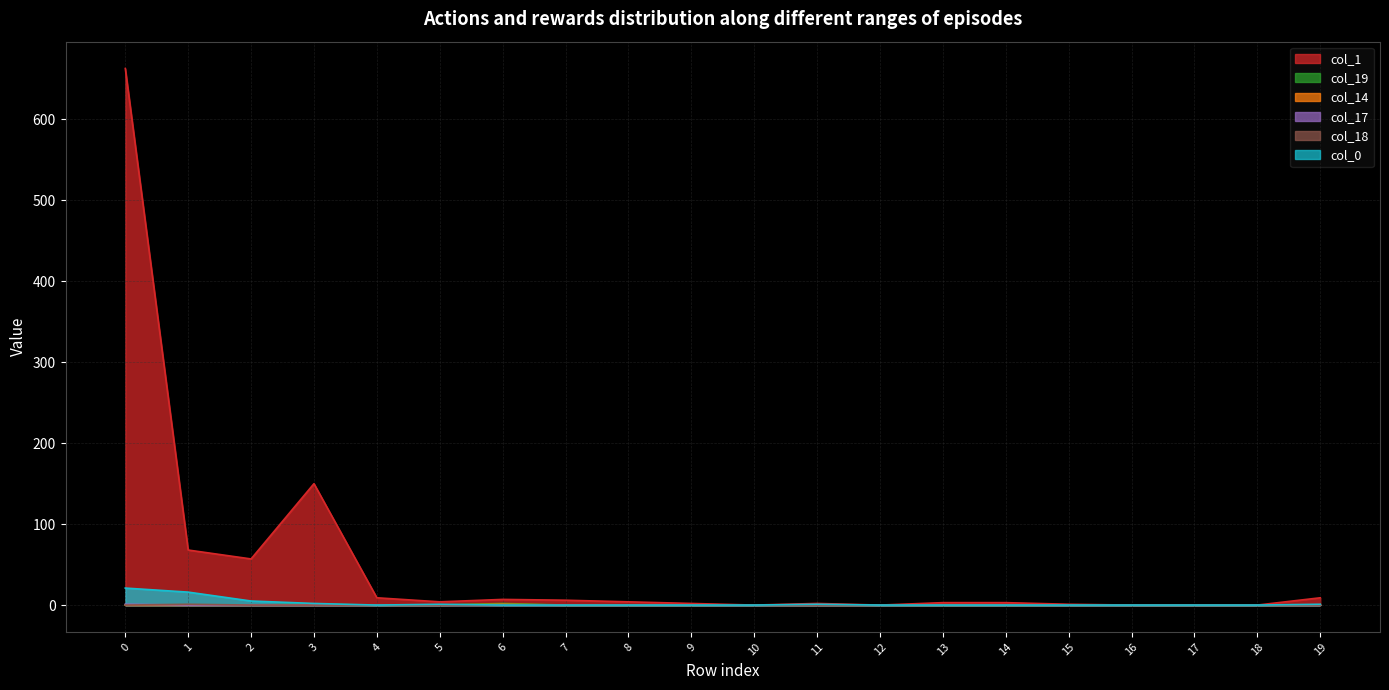

What is the difference between the maximum and minimum values in the col_19 series?

2